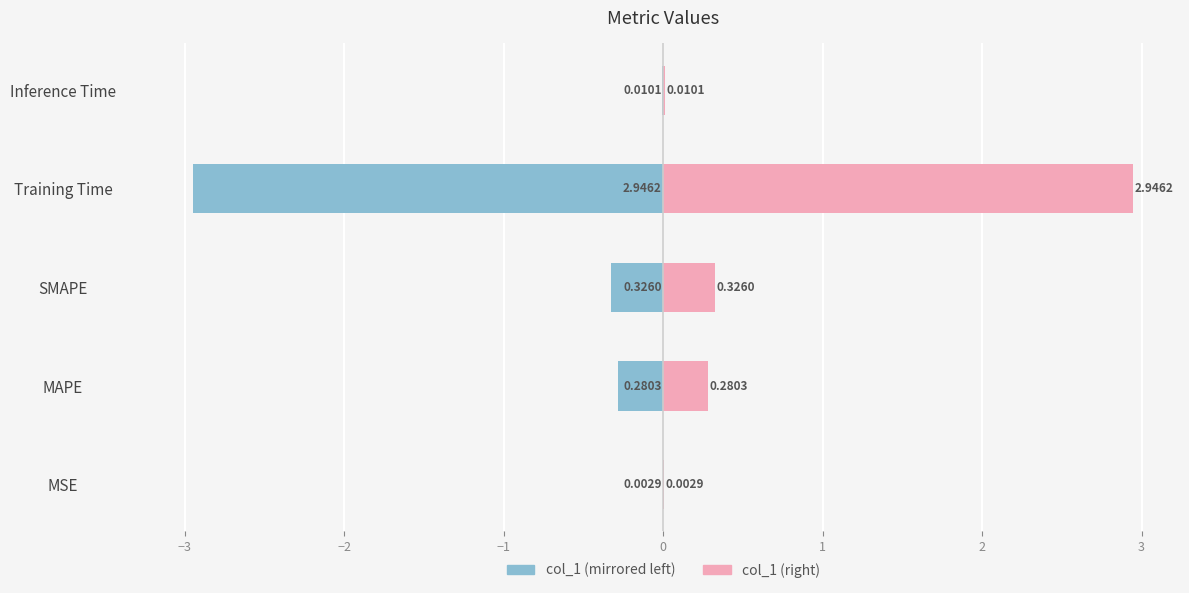

At MAPE, list the series in order from smallest to largest.

col_1 (left), col_1 (right)